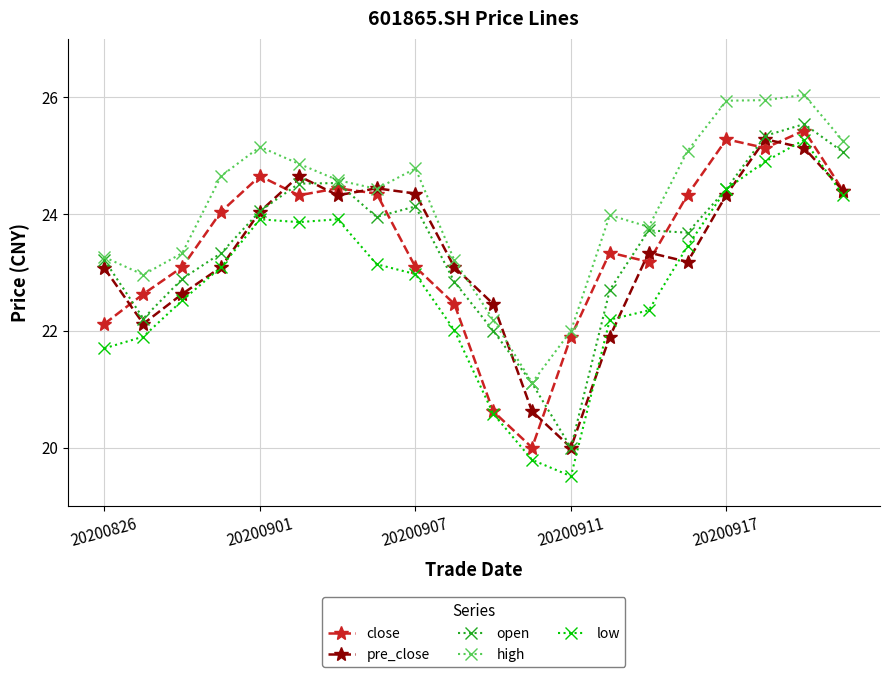

What is the minimum value shown in the chart?

19.5